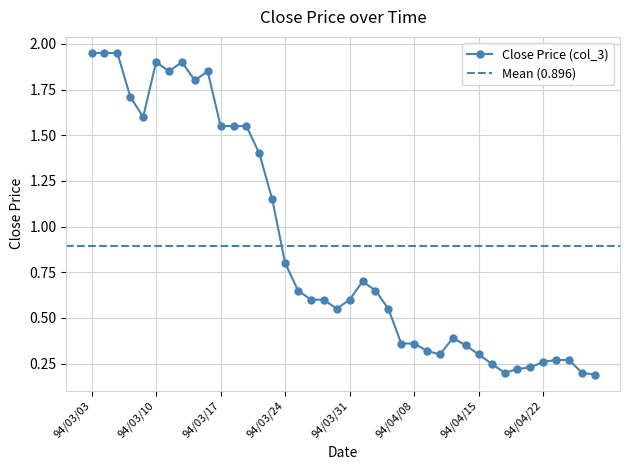

What is the ratio of the value at 94/04/21 to the value at 94/03/10?

0.1